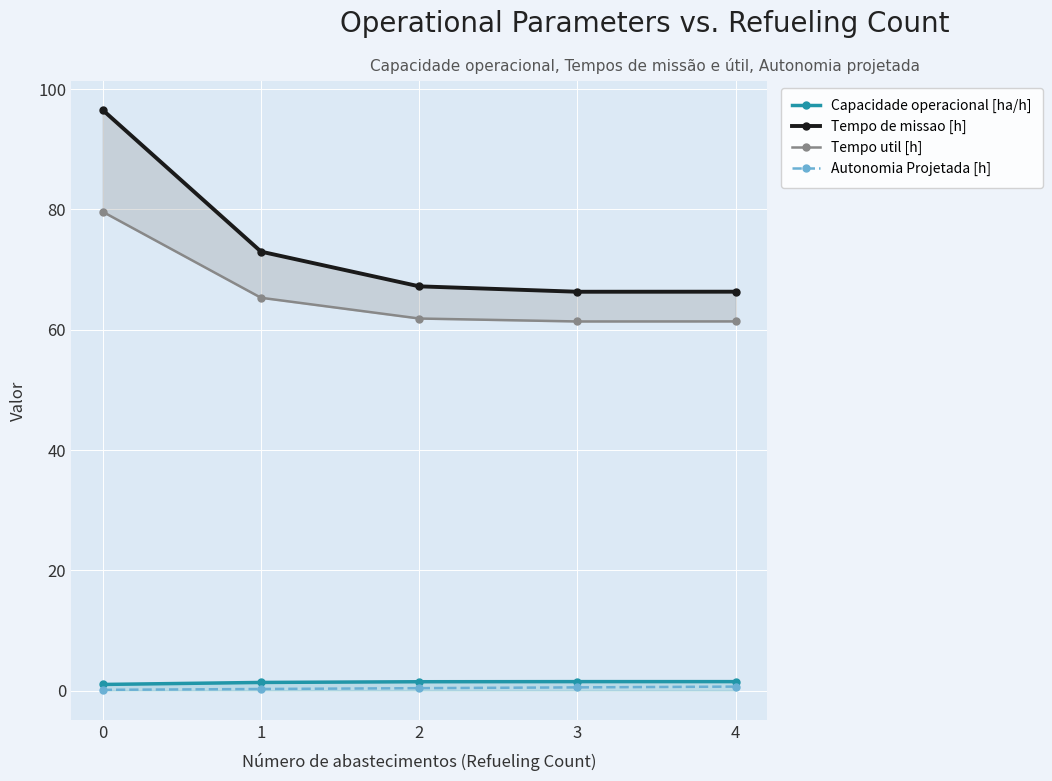

True or false: Tempo de missao [h] and Autonomia Projetada [h] cross at least once.

False